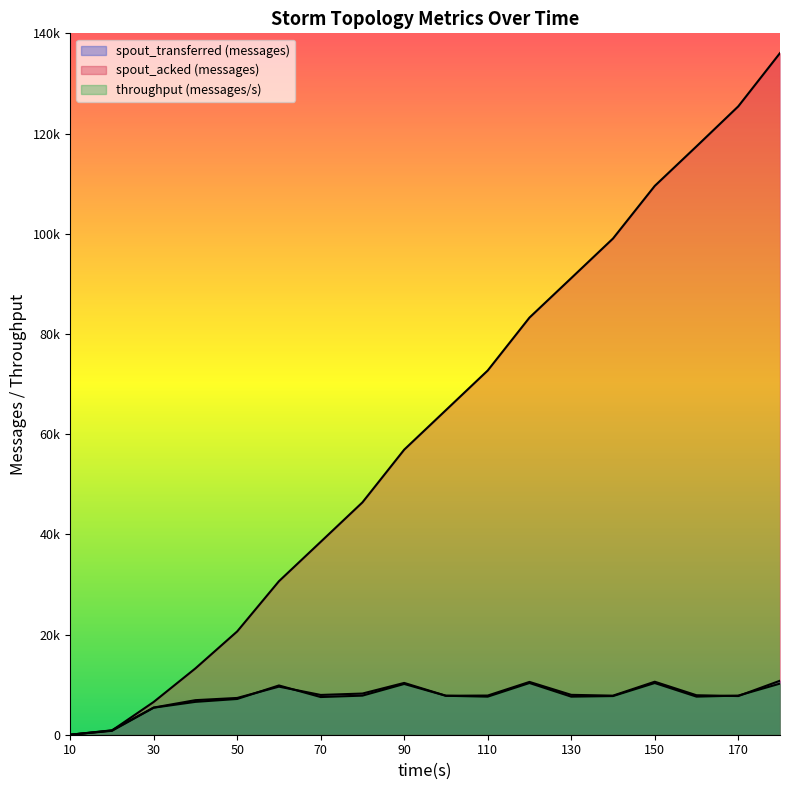

At which label does throughput (messages/s) first exceed 7717?

60